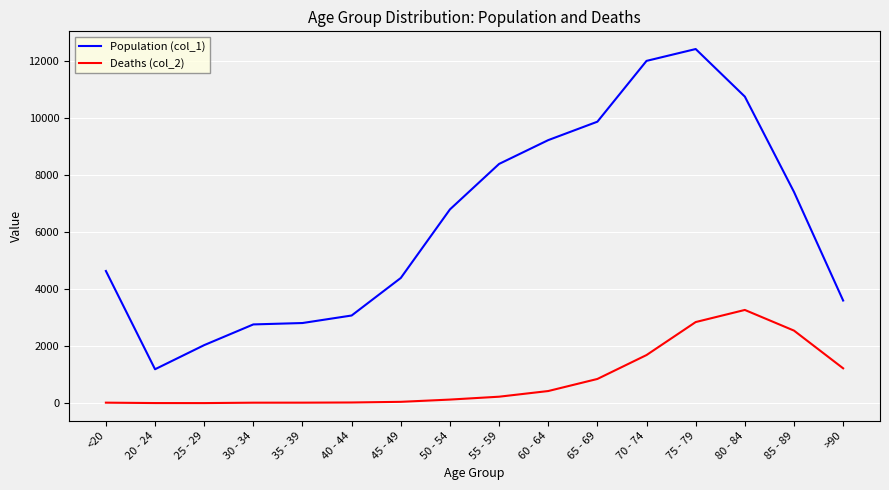

Which series has the largest total across all categories?

Population (col_1)